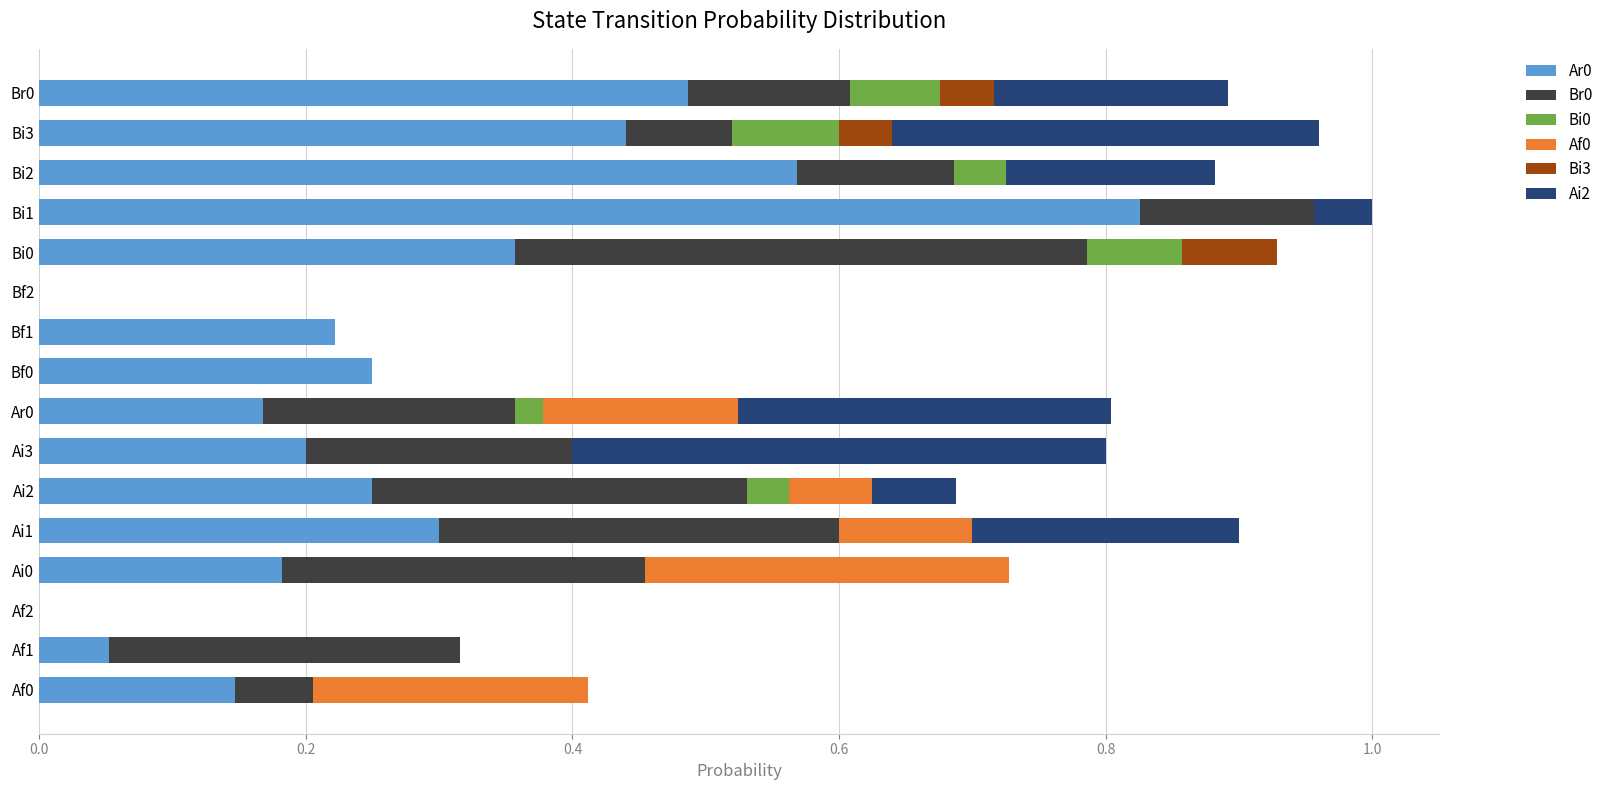

What is the total value across all series at Br0?

0.9